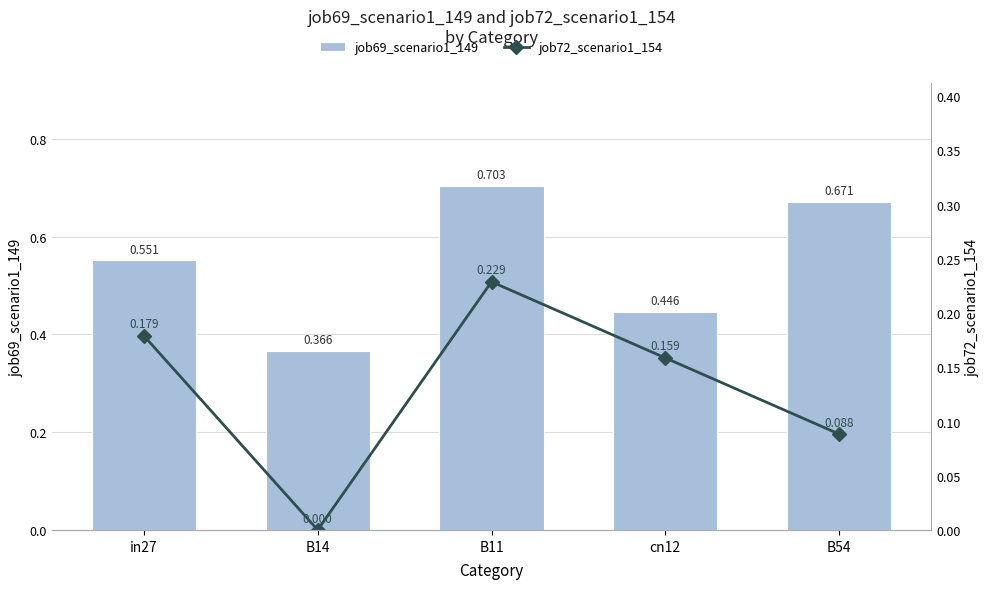

Between B11 and B54, which series saw the biggest shift?

job72_scenario1_154